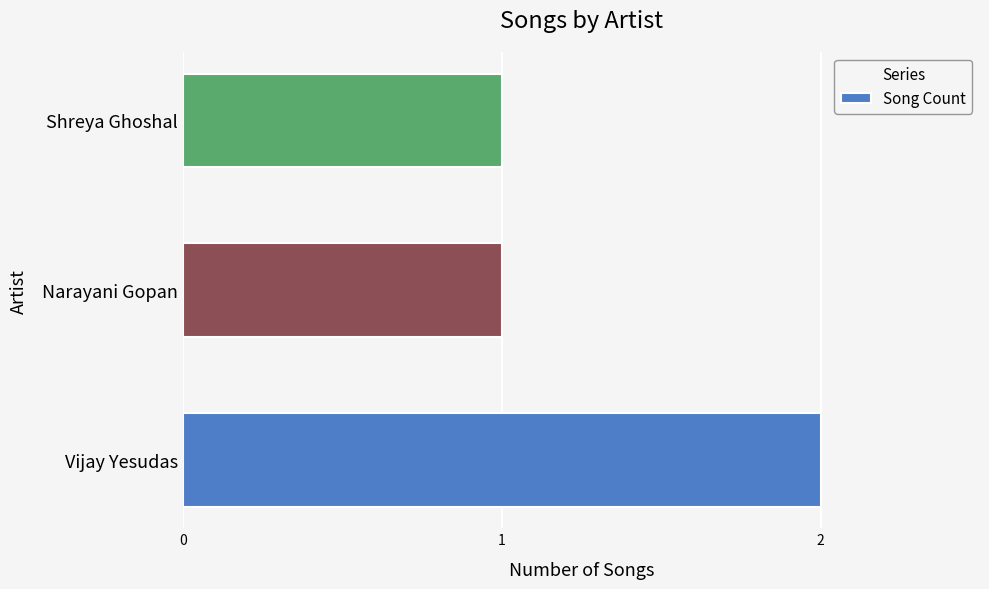

How many data points does each series have?

3